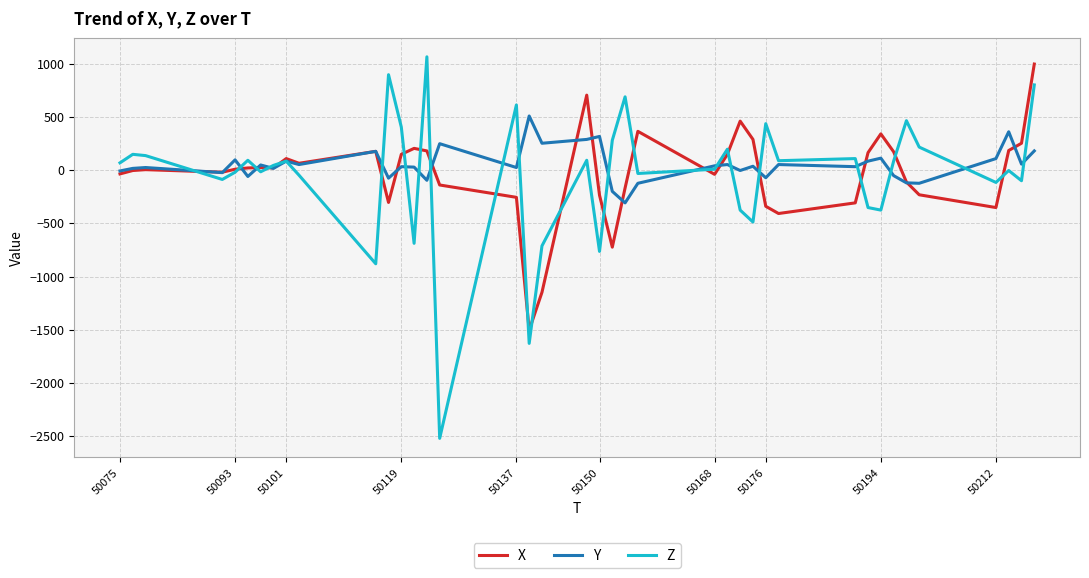

Which series has the widest spread of values?

Z